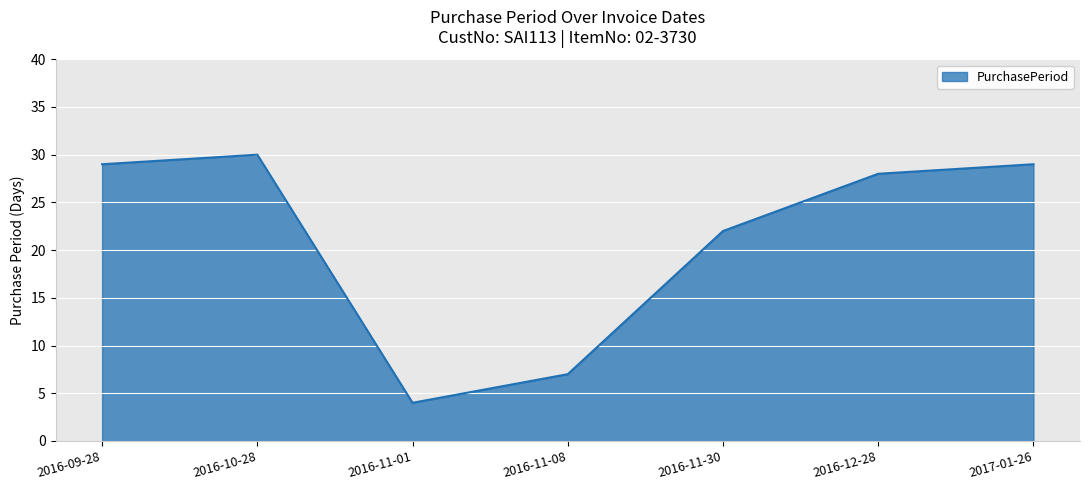

True or false: the data shows 36 at 2016-11-30.

False